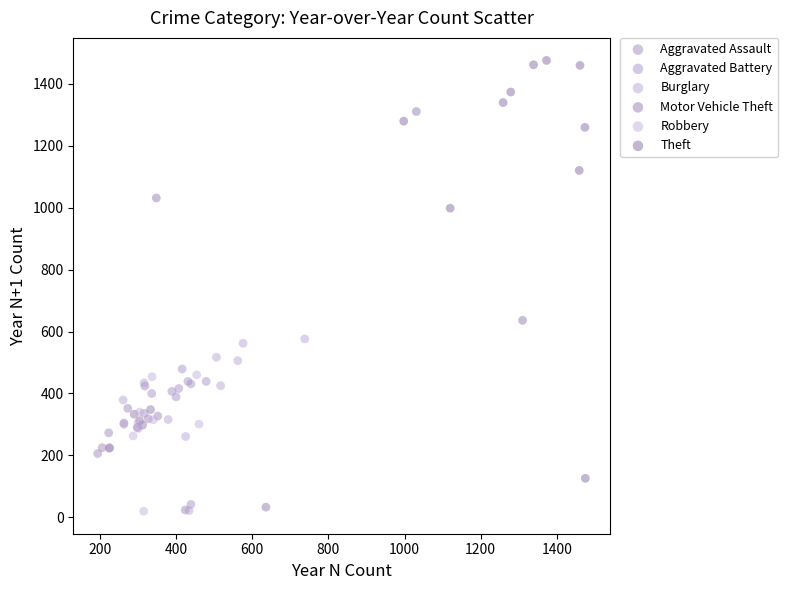

Which series contains the highest Y value?

Theft